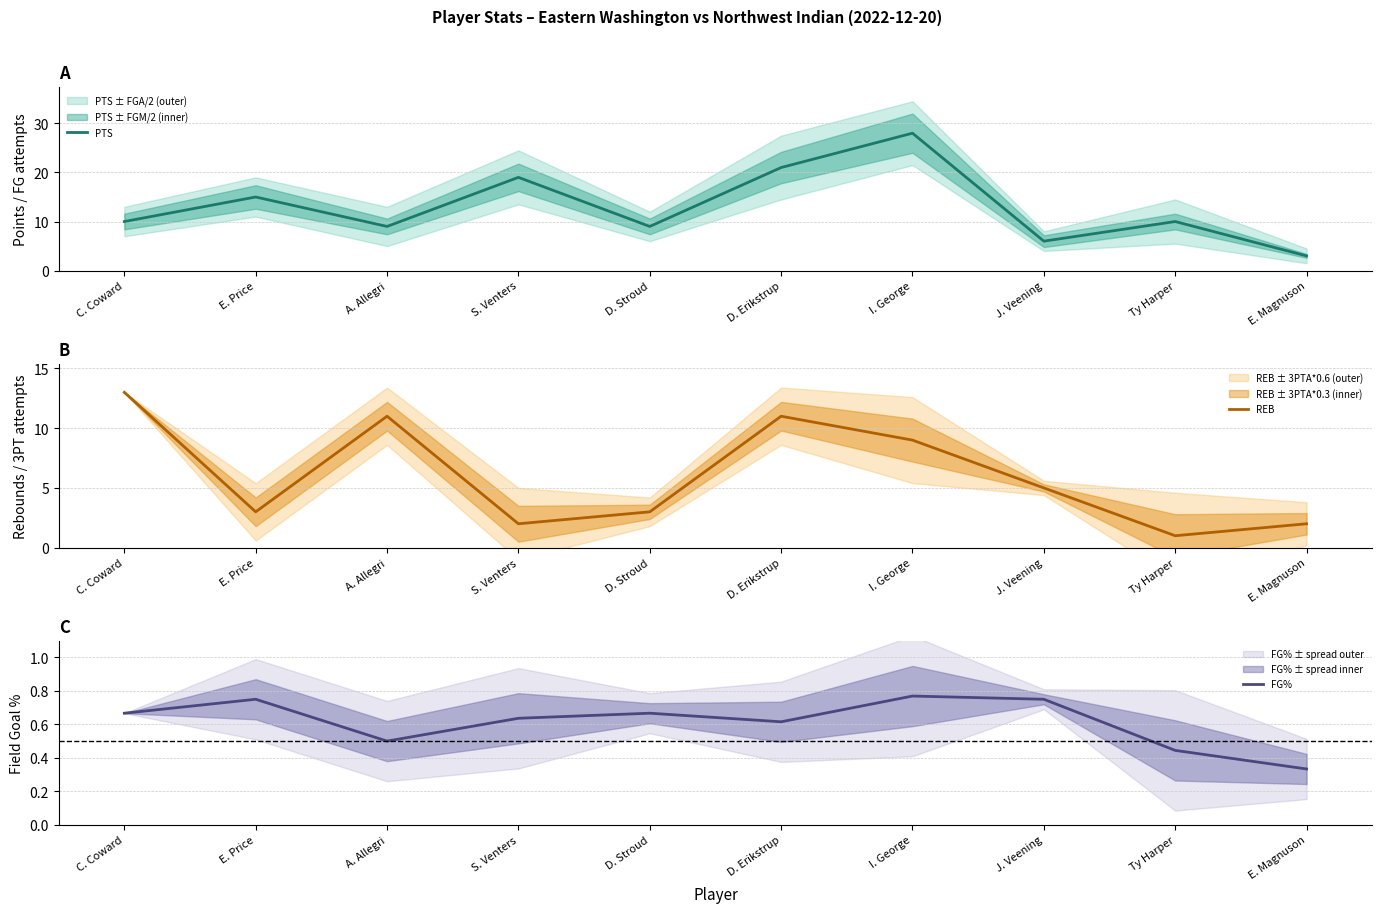

List the labels in order of PTS value, smallest first.

E. Magnuson, J. Veening, A. Allegri, D. Stroud, C. Coward, Ty Harper, E. Price, S. Venters, D. Erikstrup, I. George